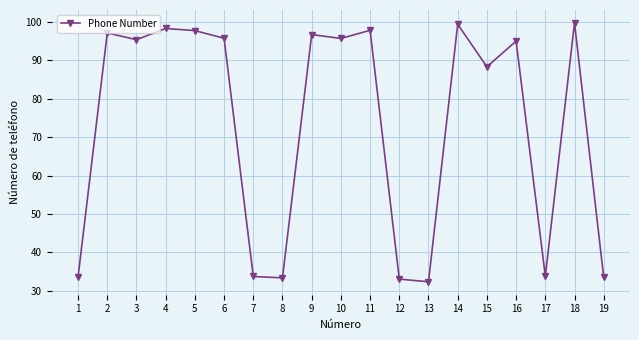

What is the minimum value shown in the chart?

32.4